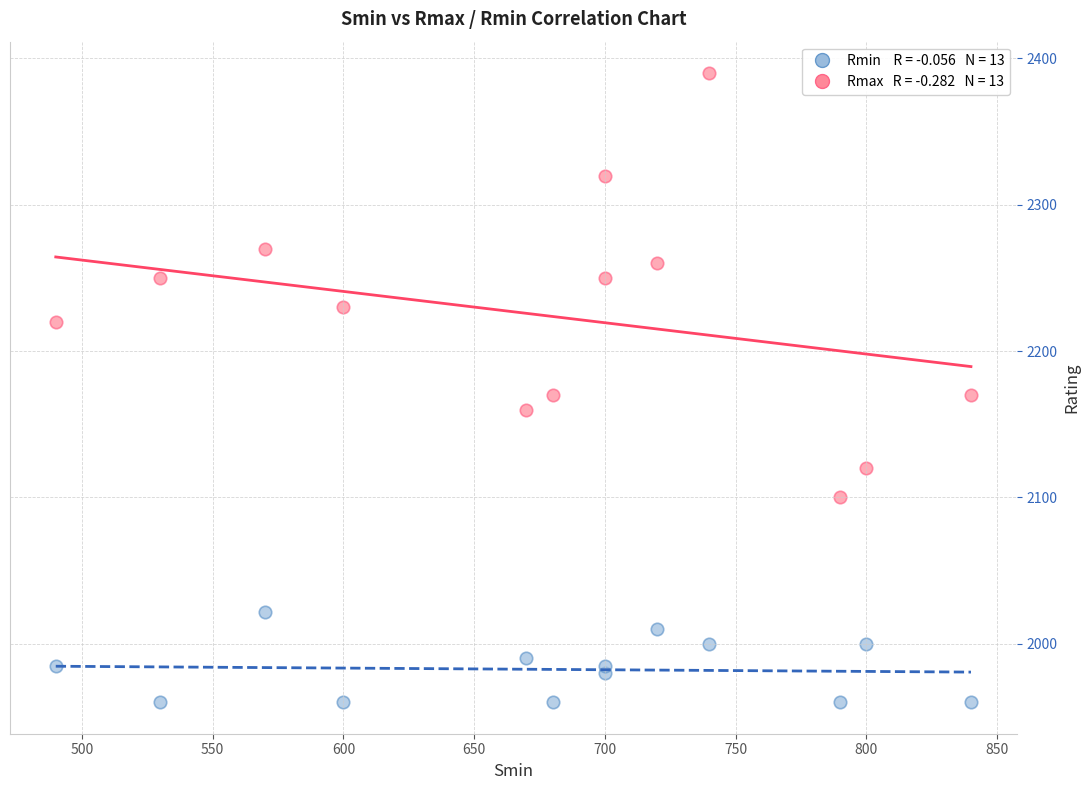

Across all data points, what is the range of Y values (max minus min)?

430